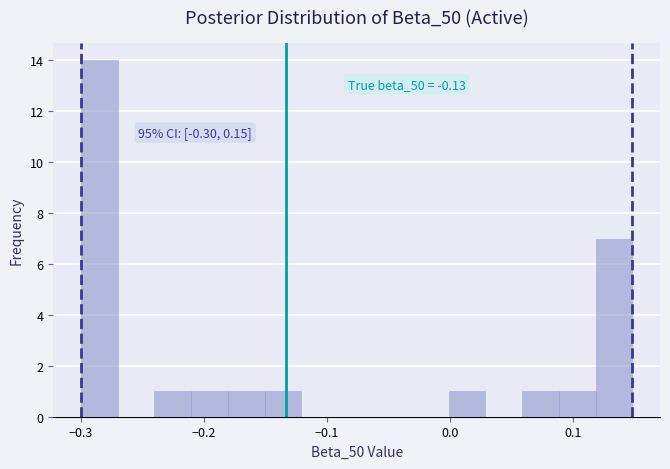

Read against the x-axis, roughly where is the centre of the tallest bar?

-0.29